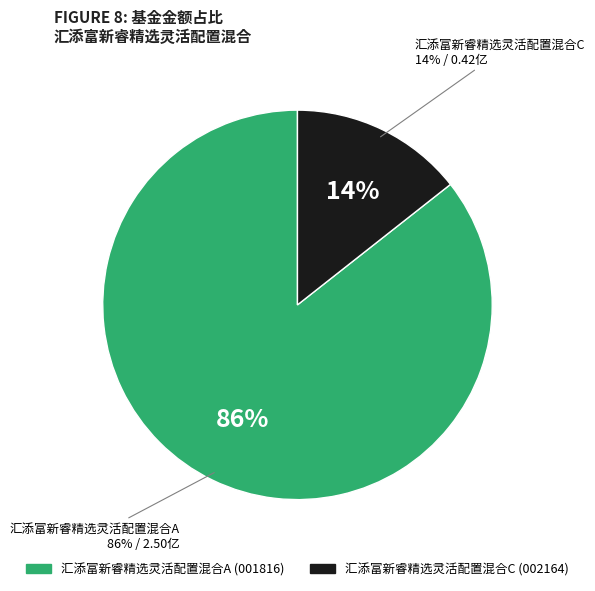

Which category has the biggest portion of the pie?

汇添富新睿精选灵活配置混合A